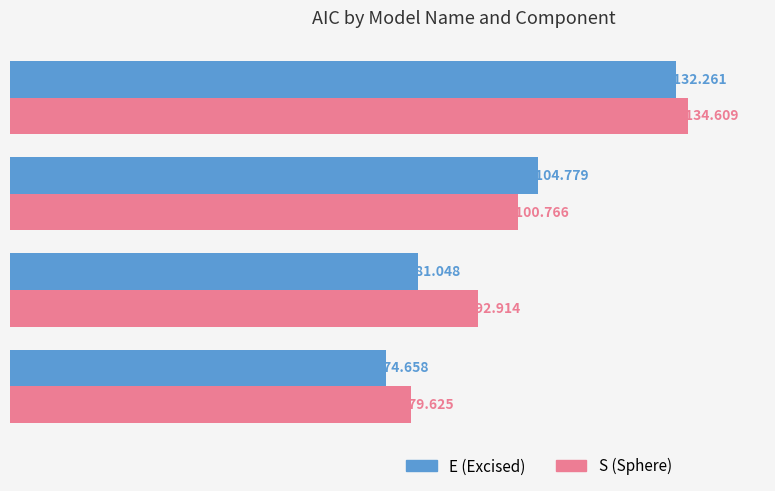

At which category is the sum across all series the highest?

ADC